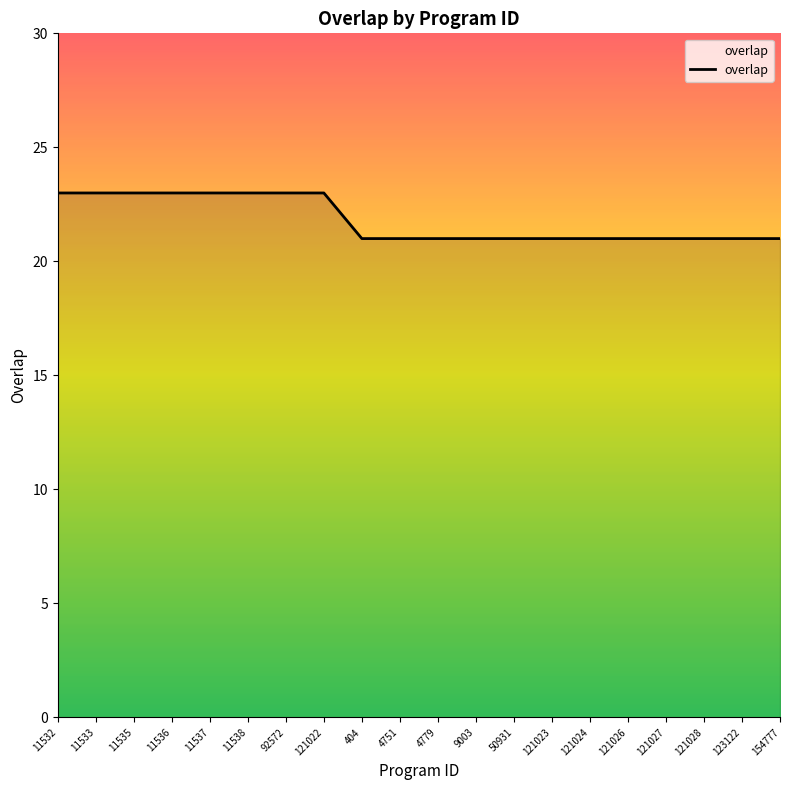

What position from the left is 121024?

15